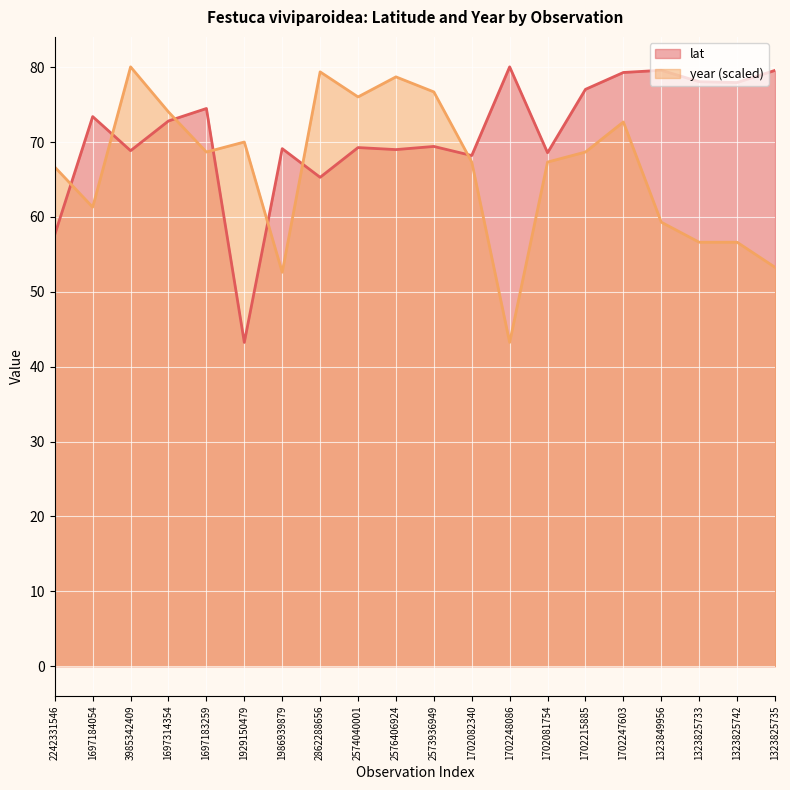

What is the difference between the highest and lowest values at 1702082340?

0.9